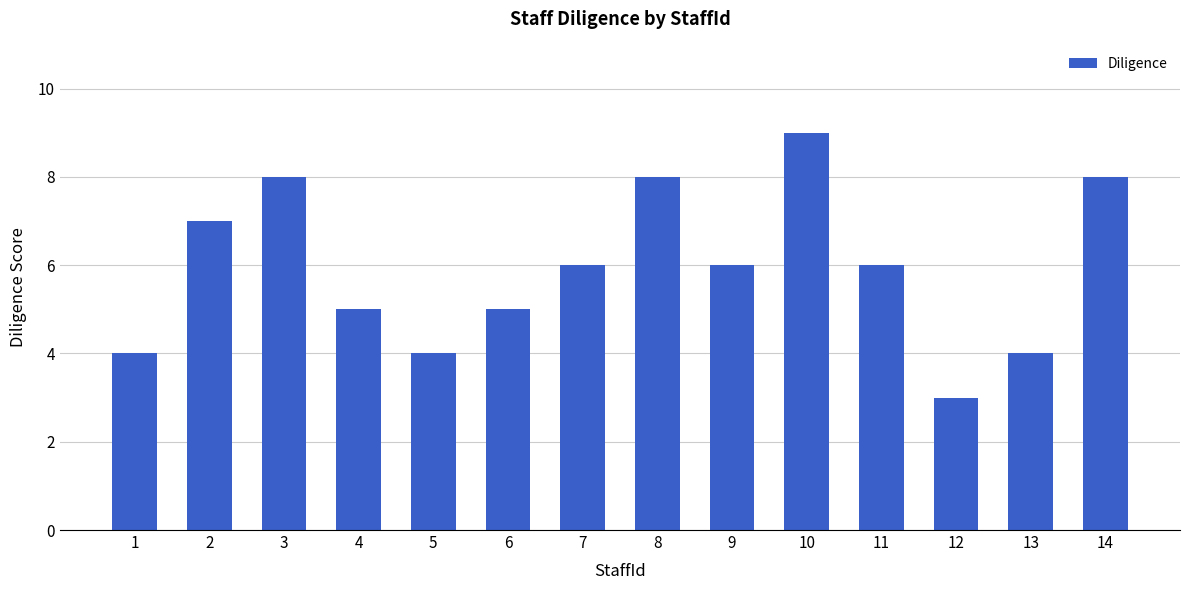

Which label corresponds to the largest value in the chart?

10